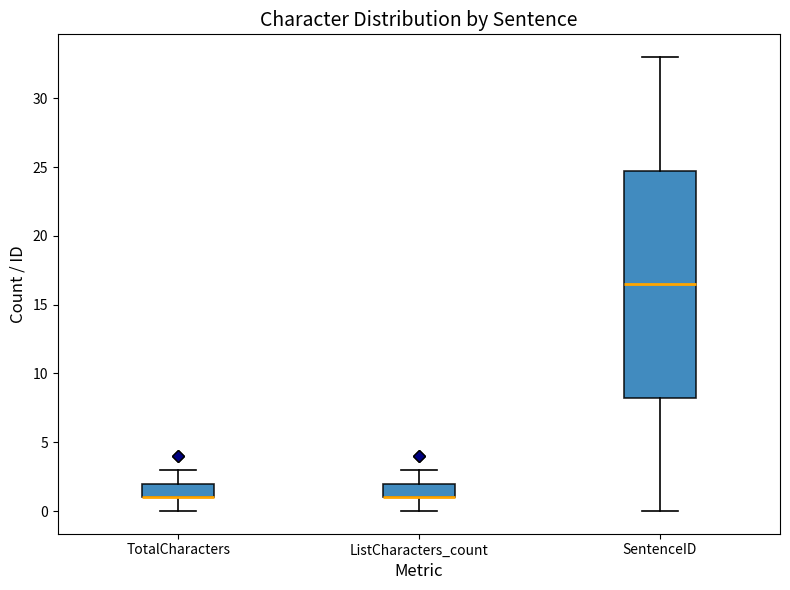

Reading left to right, read every box against the y-axis: the position of its median line, the range the box covers, and the ends of its whiskers. The values are not printed on the chart, so give them approximately, as read against the axis.

TotalCharacters: median 1.0 (drawn on the box's lower edge), box 1.0 to 2.0, whiskers 0.0 to 3.0
ListCharacters_count: median 1.0 (drawn on the box's lower edge), box 1.0 to 2.0, whiskers 0.0 to 3.0
SentenceID: median 16.5, box 8.5 to 25.0, whiskers 0.0 to 33.0